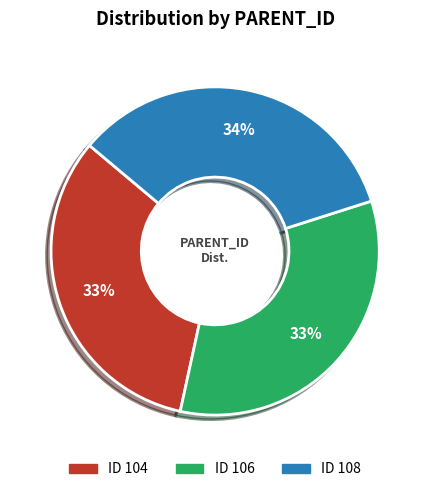

To the nearest percent, what is the difference between the largest and smallest slice percentages?

1%